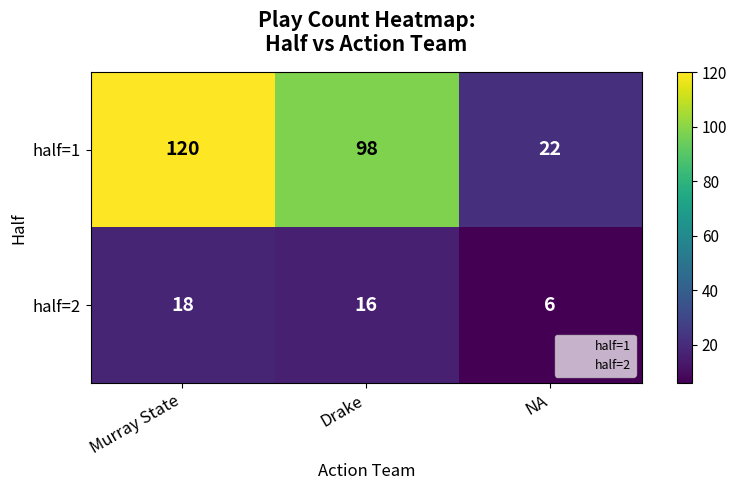

At which category does the chart reach its peak across all series?

Murray State